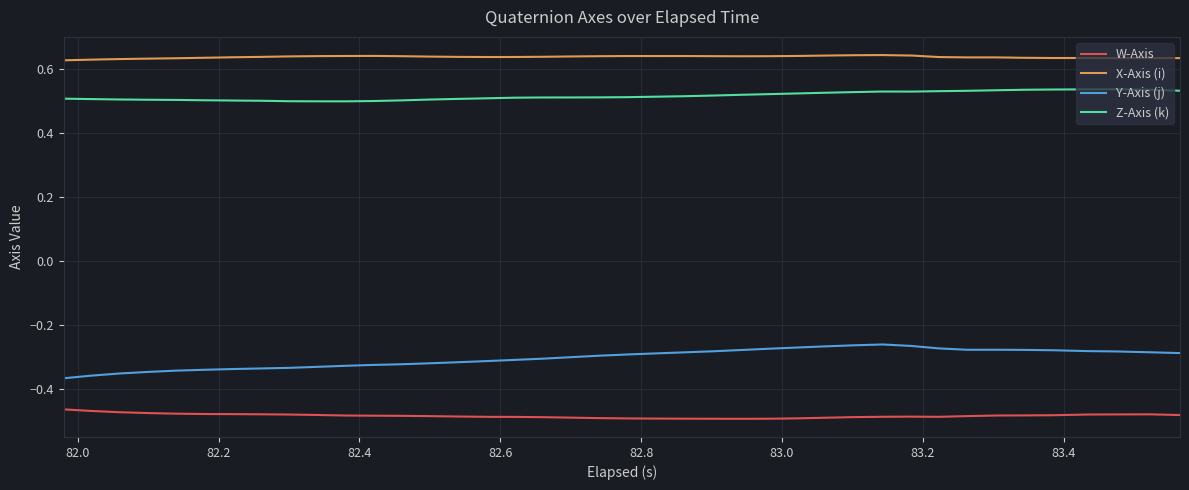

Does the chart have visible grid lines?

Yes